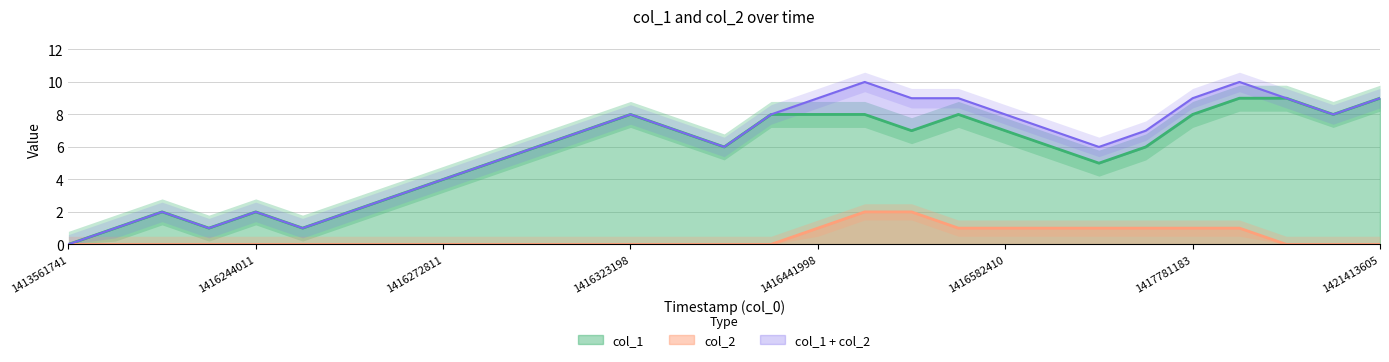

Which category has the highest value in the col_1 series?

1418054788